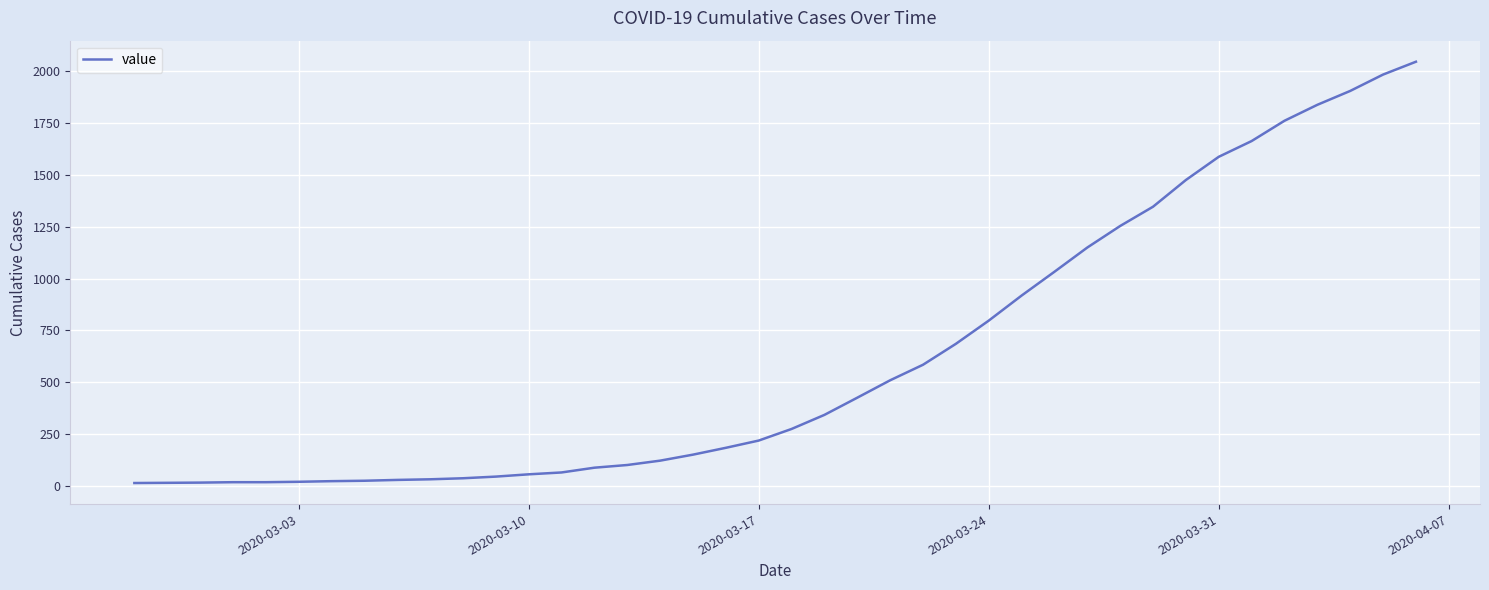

What is the average value?

621